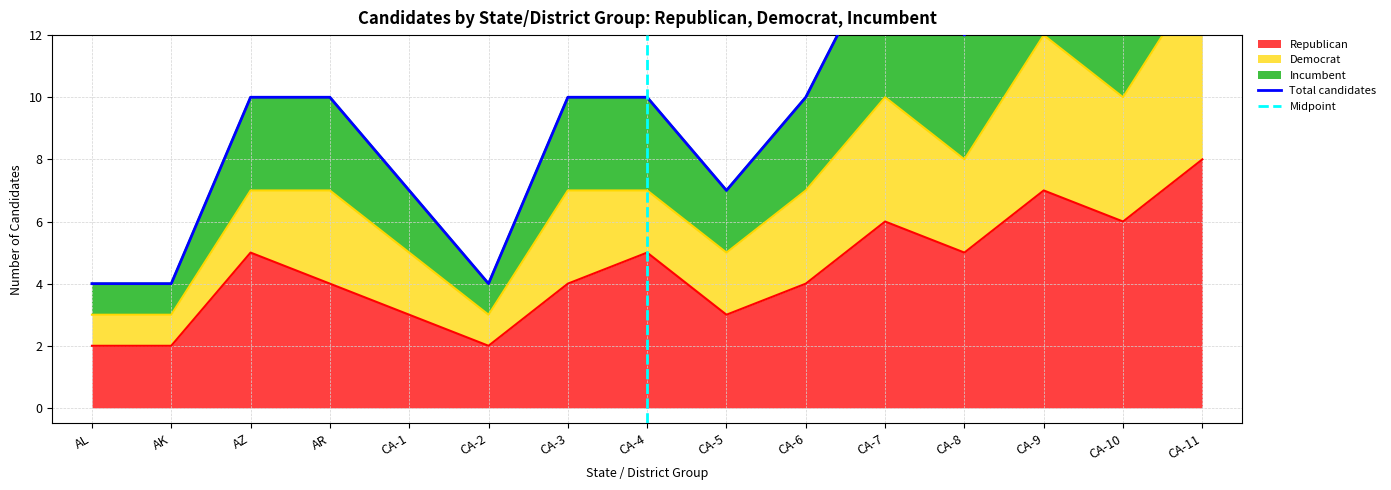

True or false: Incumbent has a value of 7 at CA-2.

False